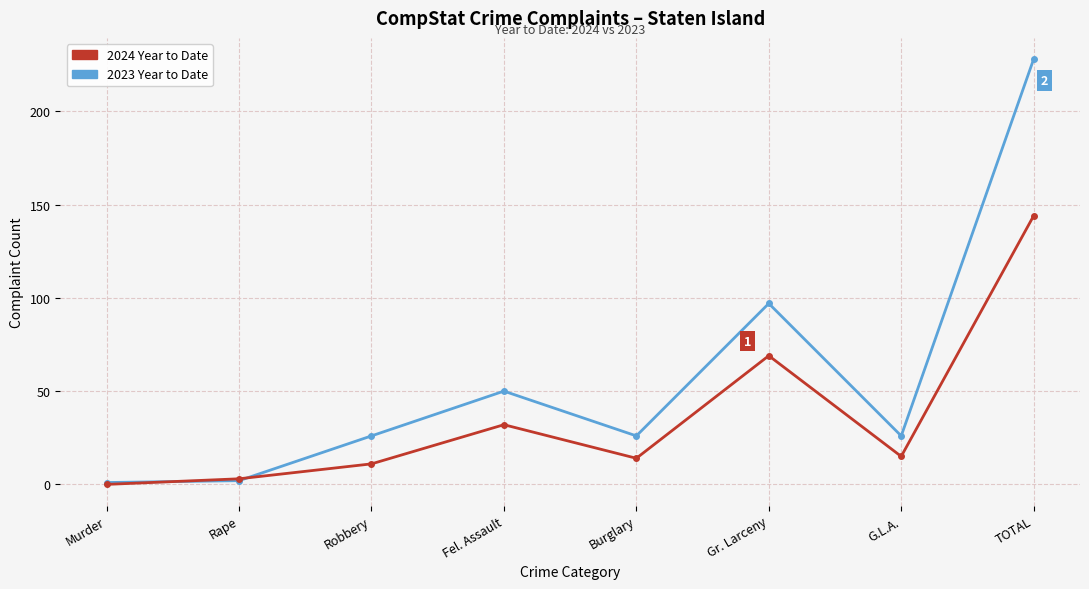

What is the difference between the highest and lowest values at Robbery?

15